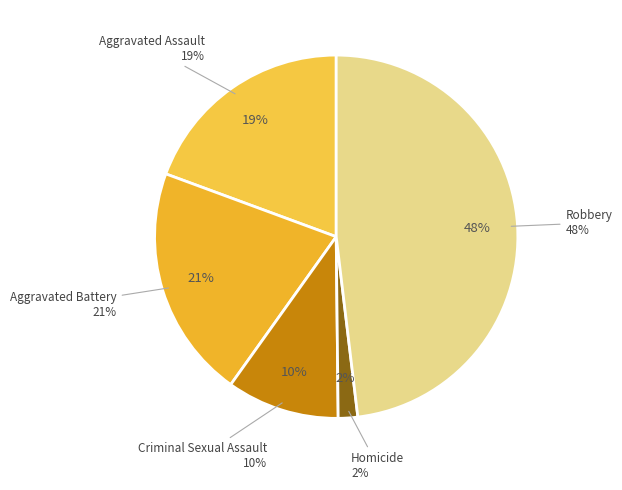

Does Criminal Sexual Assault account for over 50% of the chart?

No